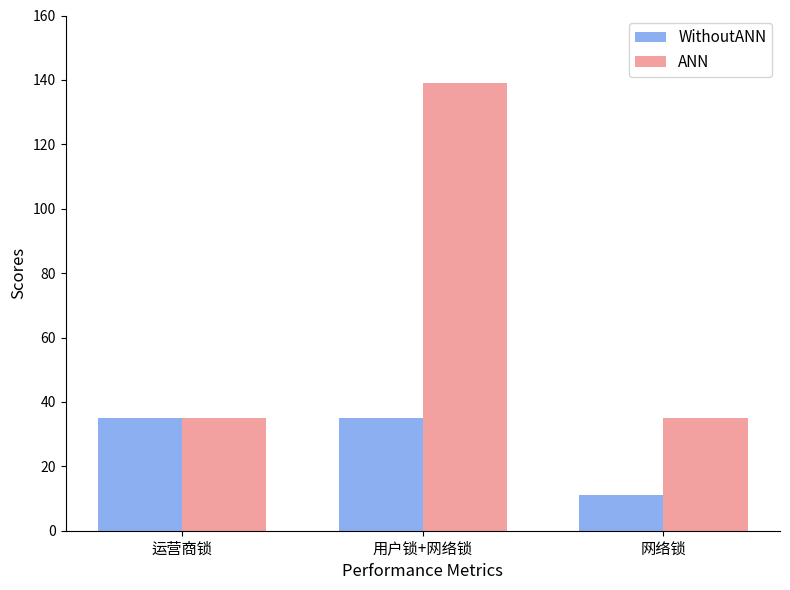

How many categories are shown in the chart?

3